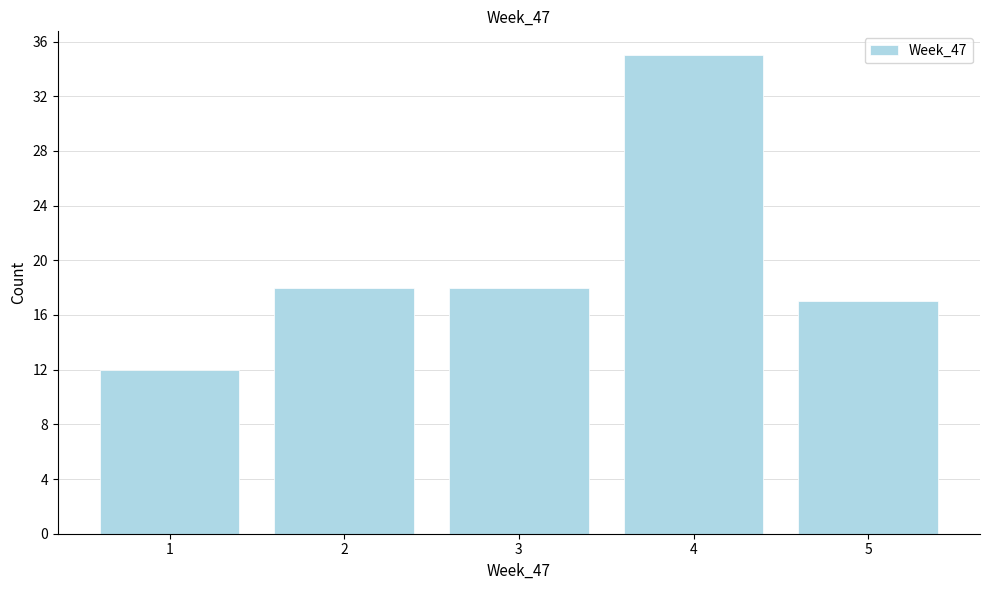

Over which range of the x-axis is the bar tallest?

3.5 to 4.5